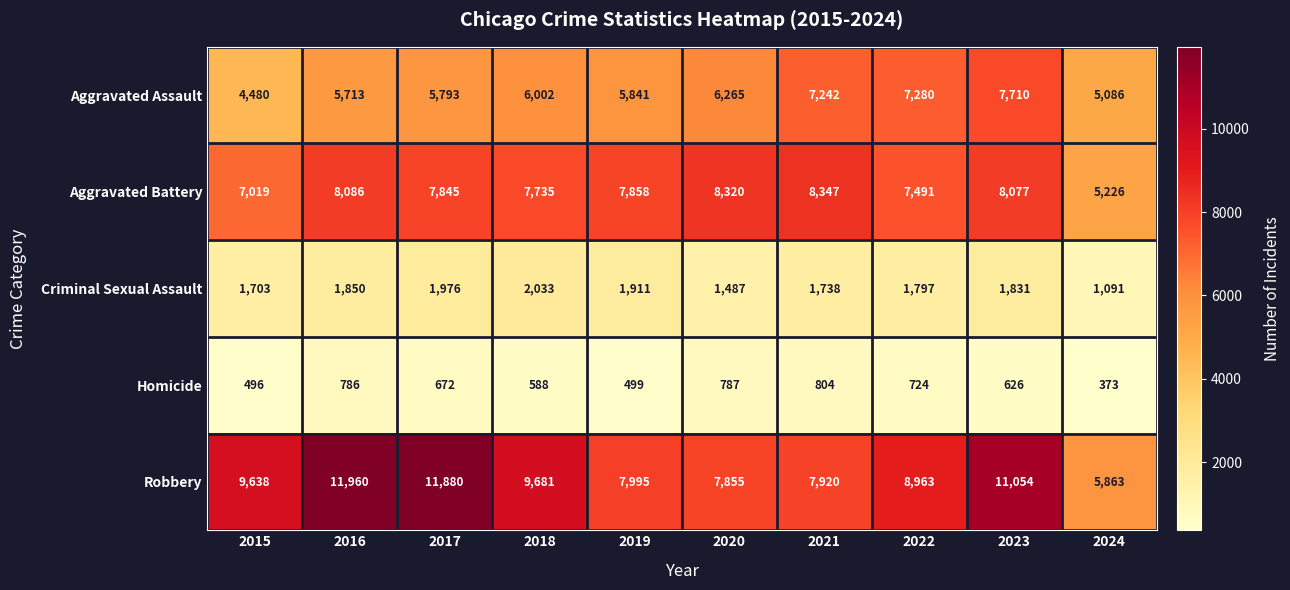

How many values in the Aggravated Assault series are below 6002?

5